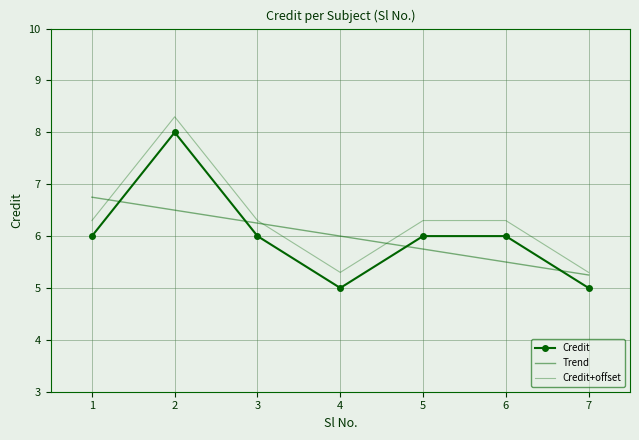

Does the chart have visible grid lines?

Yes